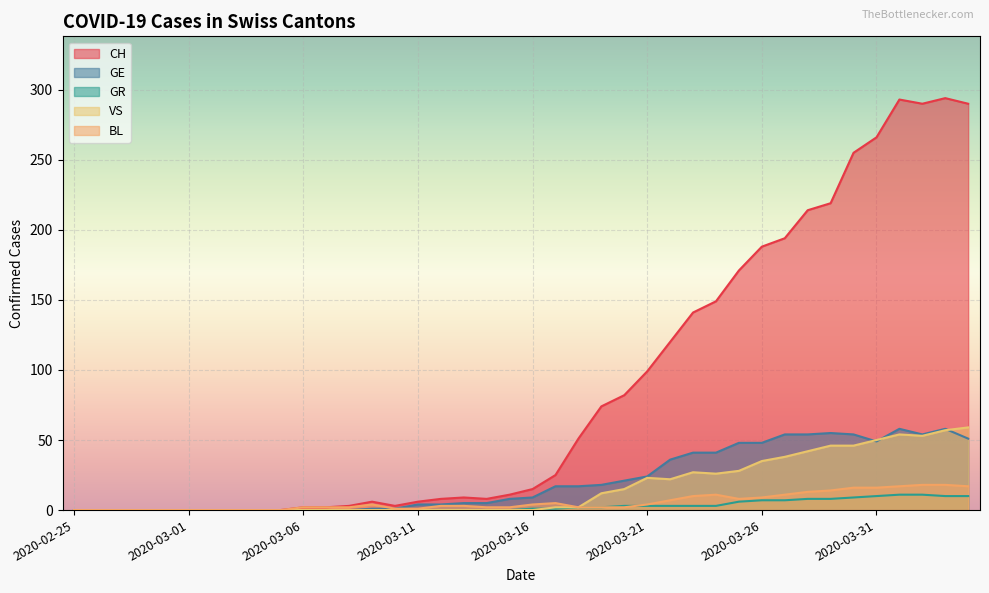

Which category has the highest value in the BL series?

2020-04-02